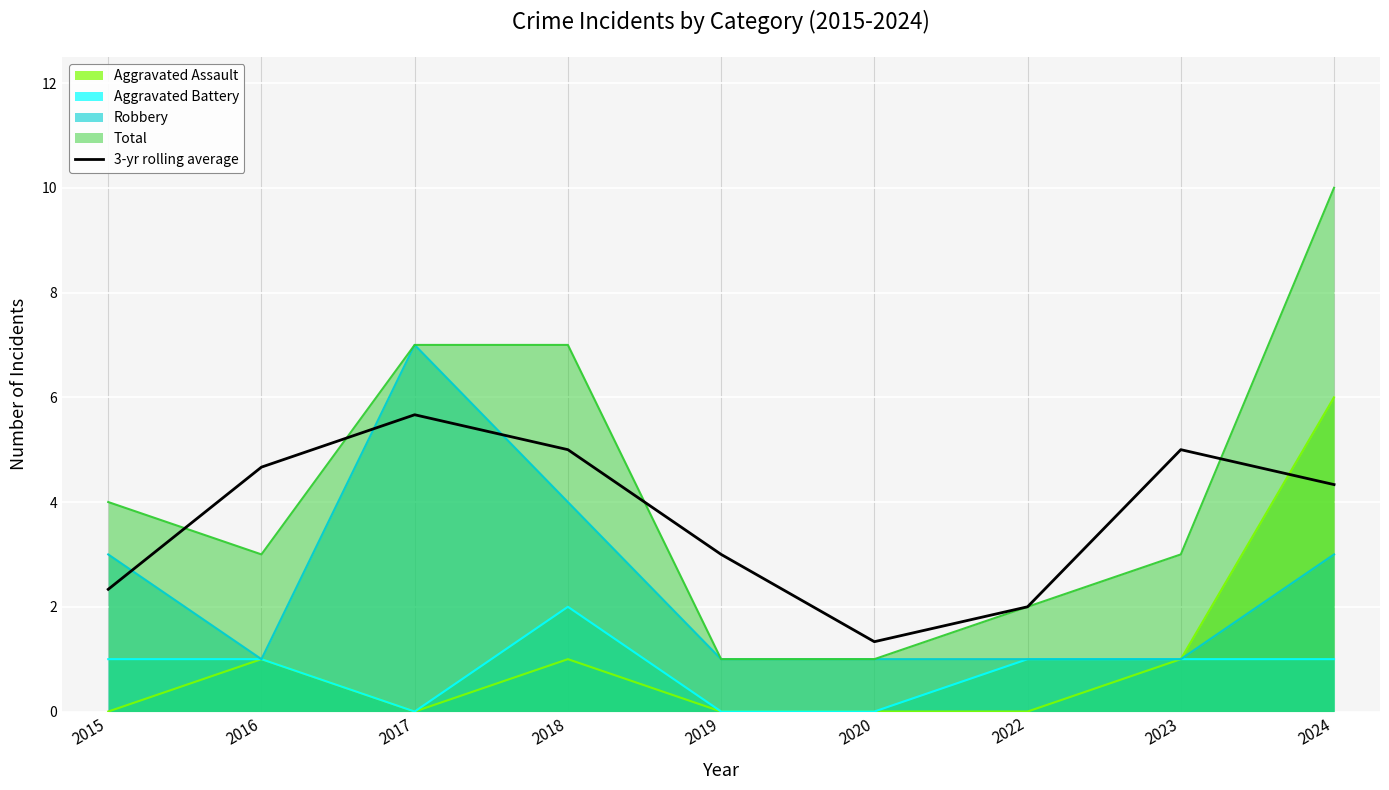

The chart shows a value of 7.1 at 2018. True or false?

False